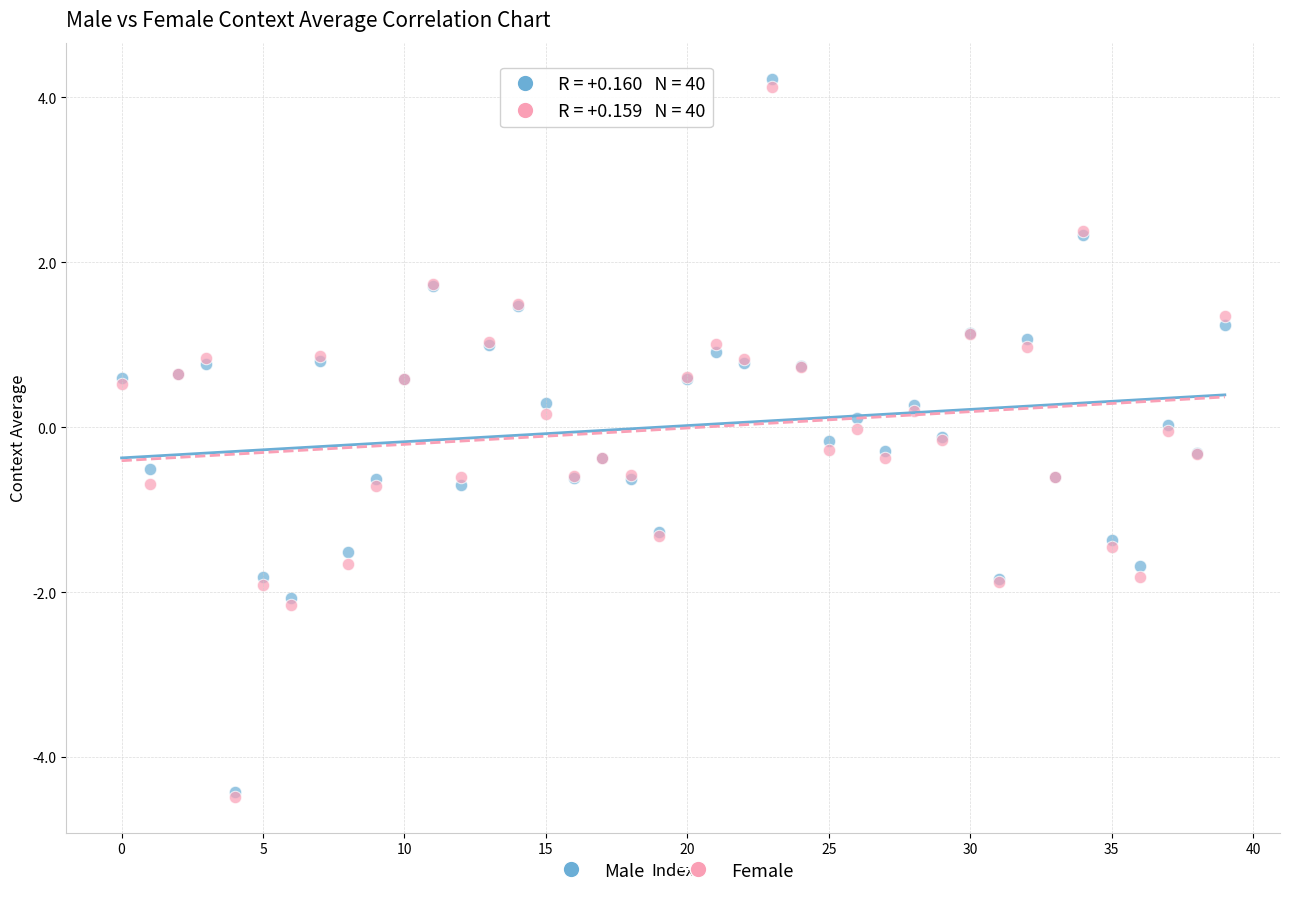

What are all the series names shown in the legend?

Male, Female